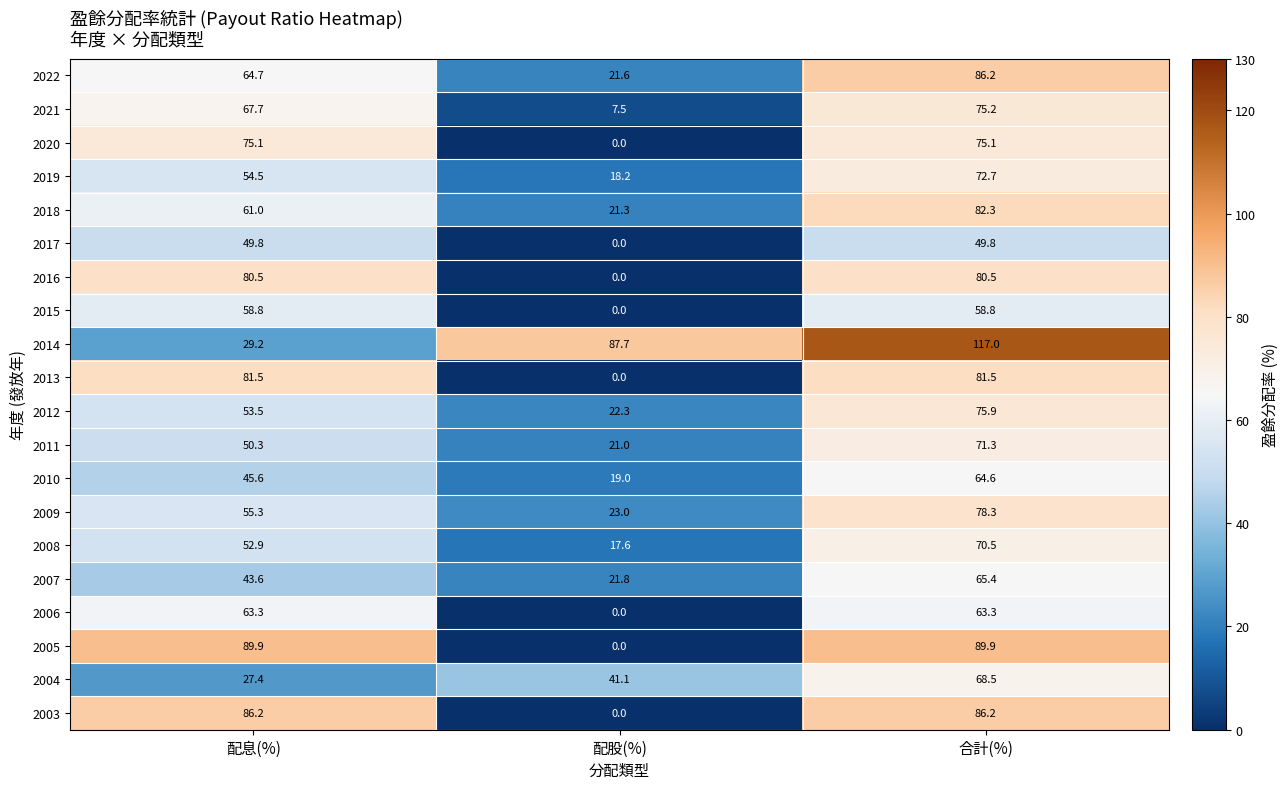

Rank the series at 配息(%) from highest to lowest value.

2005, 2003, 2013, 2016, 2020, 2021, 2022, 2006, 2018, 2015, 2009, 2019, 2012, 2008, 2011, 2017, 2010, 2007, 2014, 2004